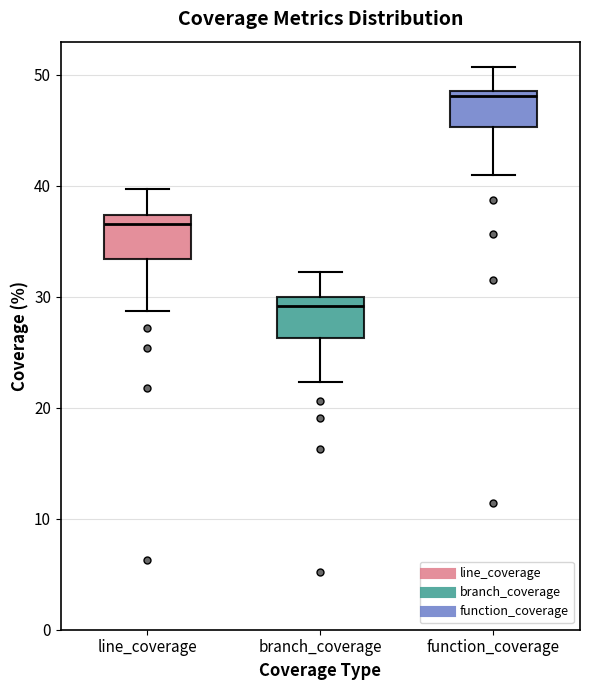

Reading left to right, transcribe this box plot: for each box, give where its median line is, the range the box spans, and where its two whiskers end, as read against the y-axis. The values are not printed on the chart, so give them approximately, as read against the axis.

line_coverage: median 37 (just below the box's upper edge), box 33 to 37, whiskers 29 to 40
branch_coverage: median 29, box 26 to 30, whiskers 22 to 32
function_coverage: median 48 (just below the box's upper edge), box 45 to 48, whiskers 41 to 51